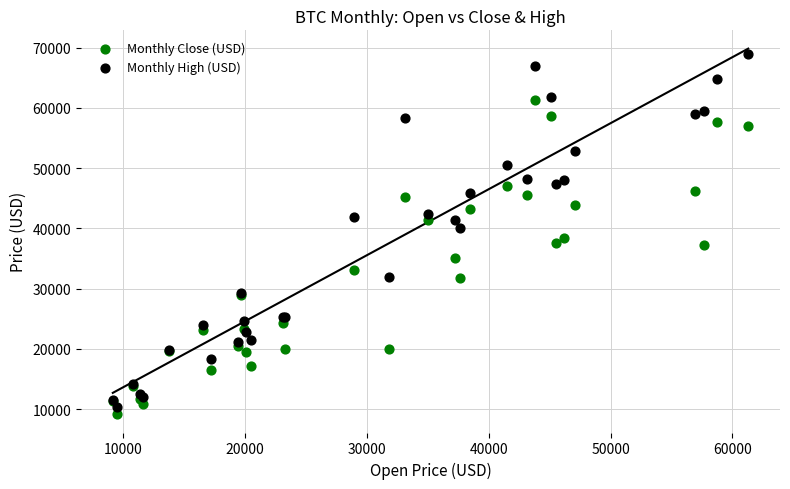

Which series contains the lowest Y value?

Monthly Close (USD)